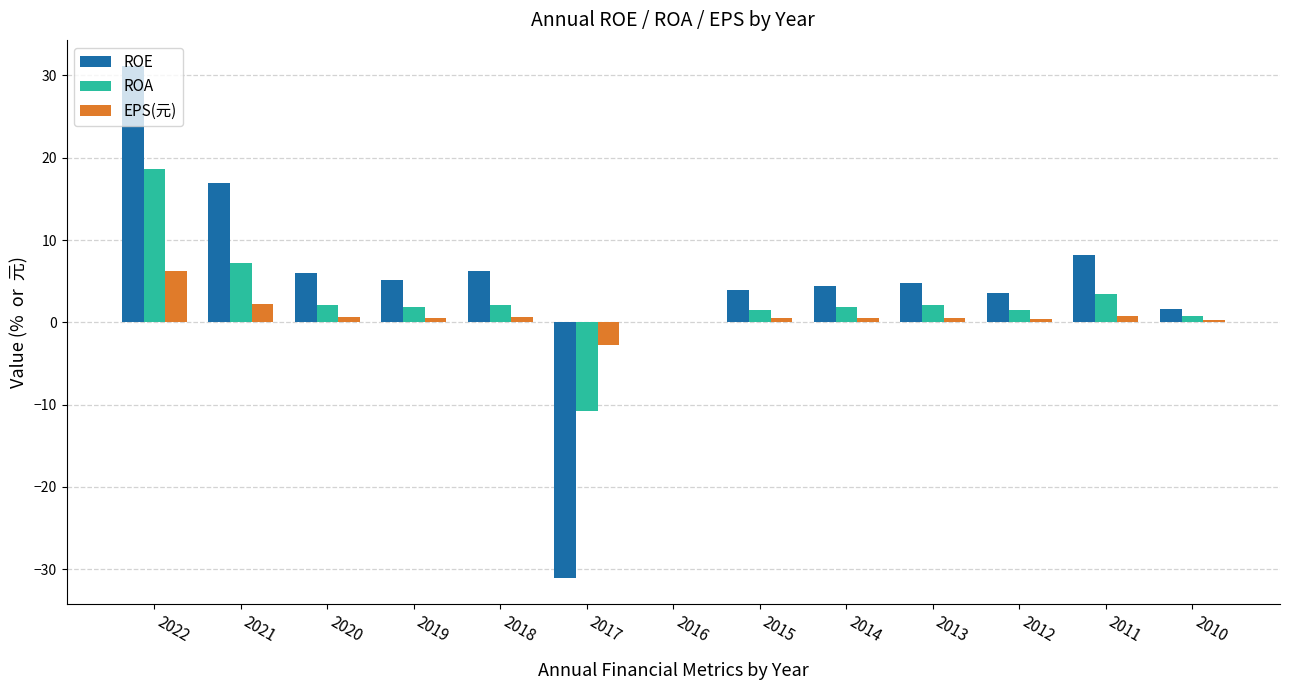

At which category is the sum across all series the highest?

2022